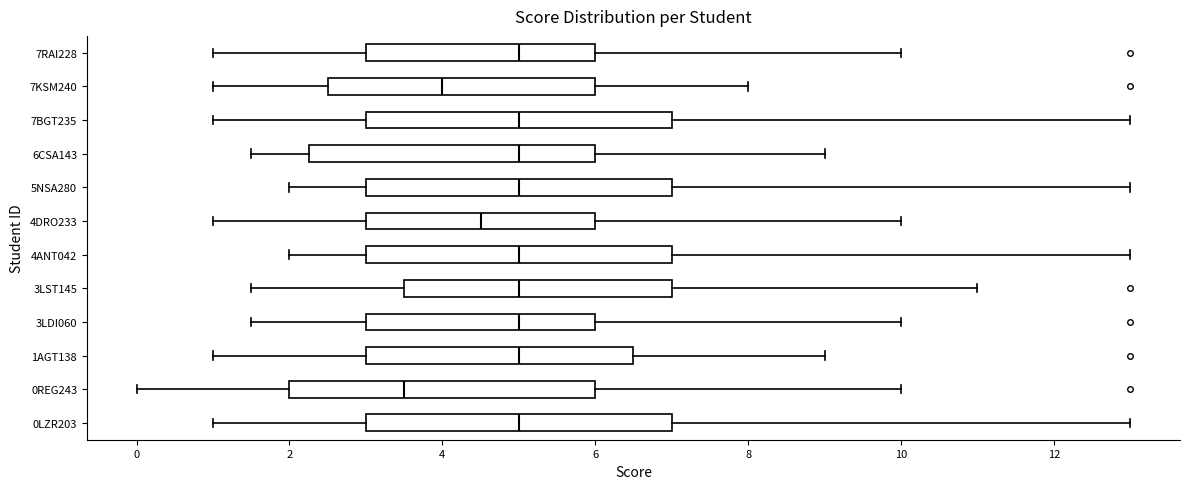

Where does the left whisker of the box for 0REG243 end on the x-axis? The values are not printed on the chart, so give them approximately, as read against the axis.

0.0